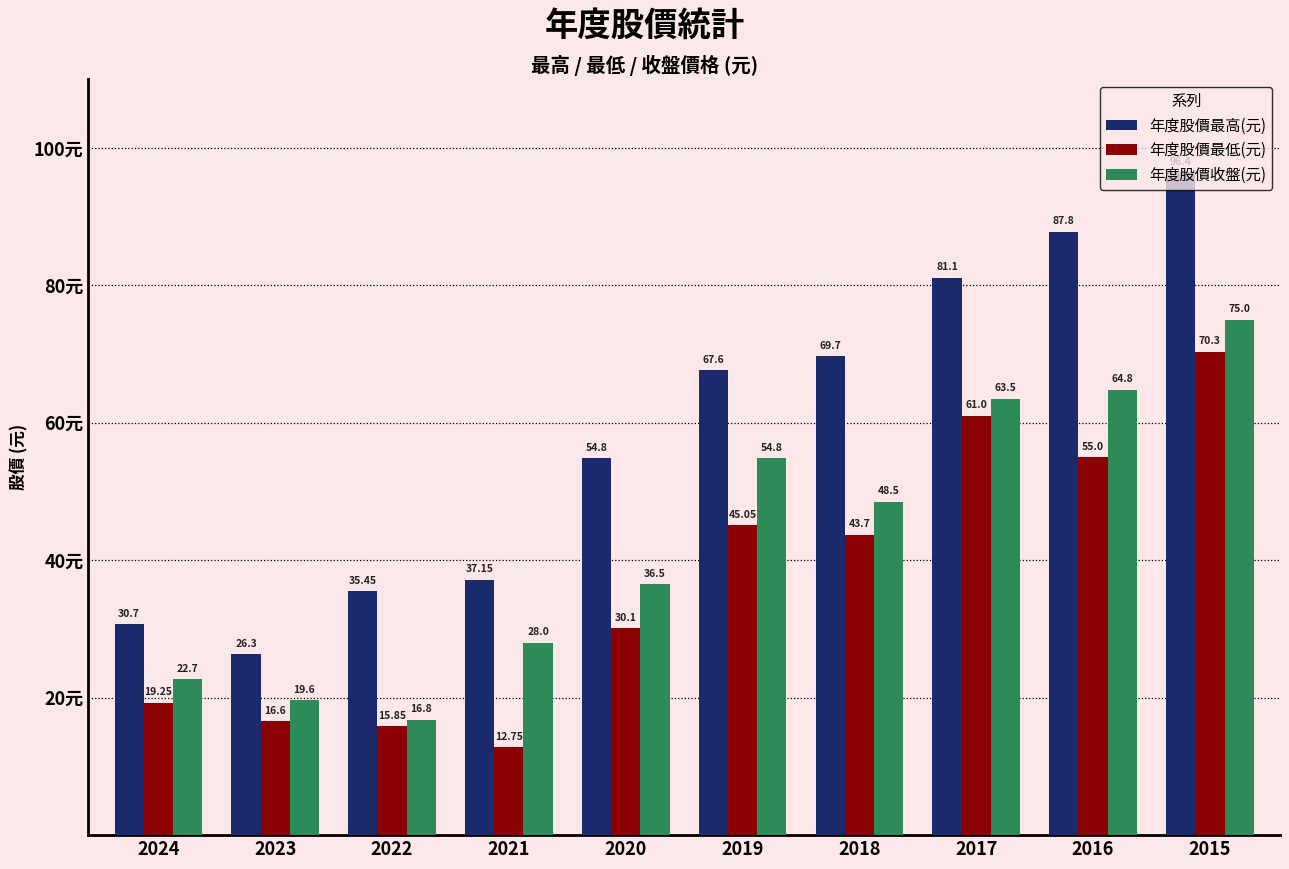

How many series are shown in this chart?

3